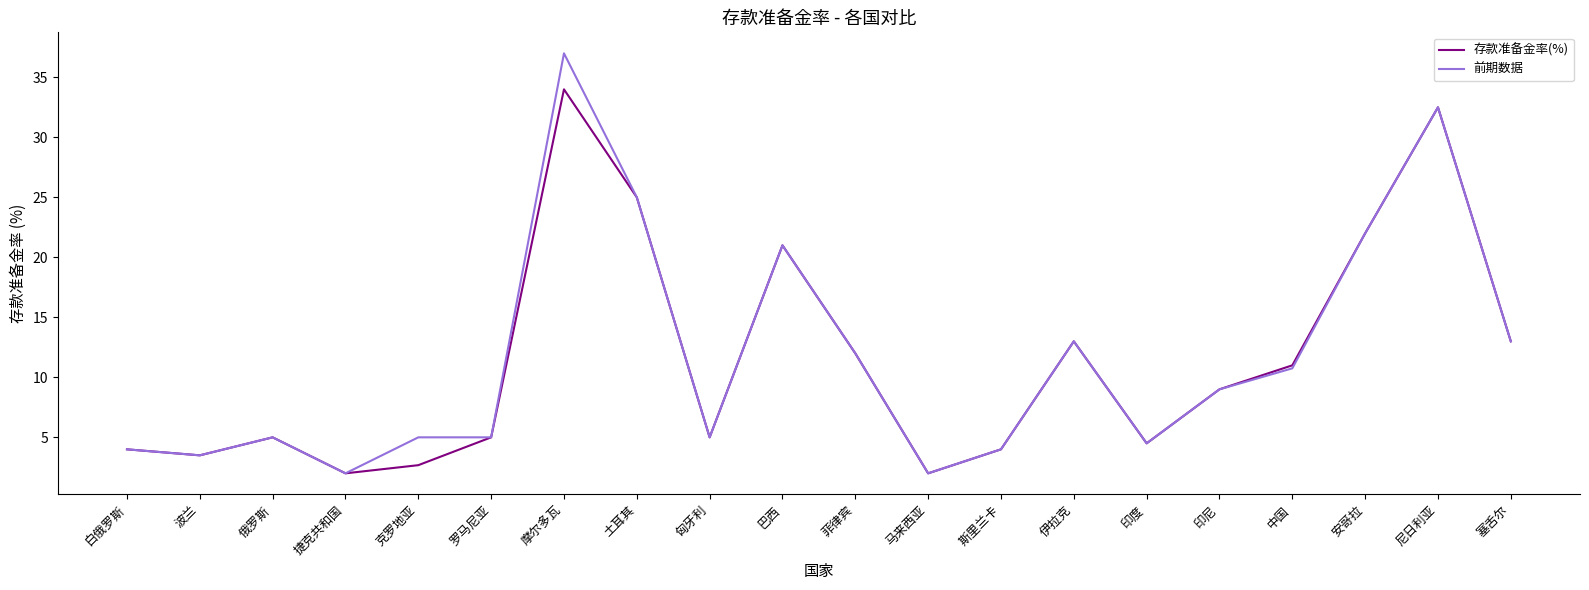

At which label is 存款准备金率(%) closest to 18?

巴西